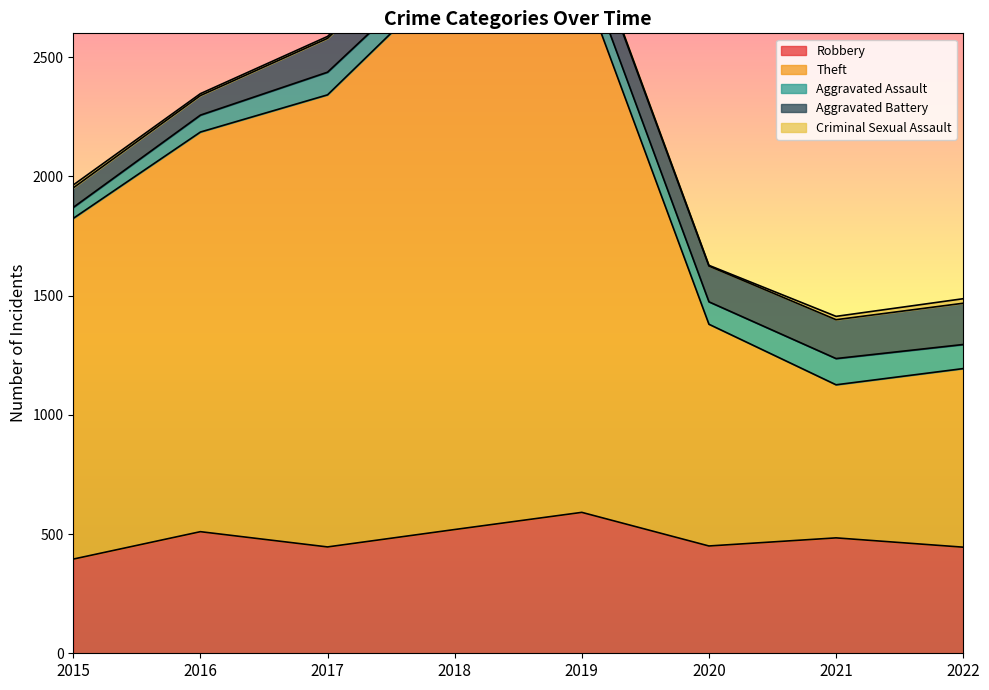

The value of Aggravated Assault at 2017 is 95. True or false?

True